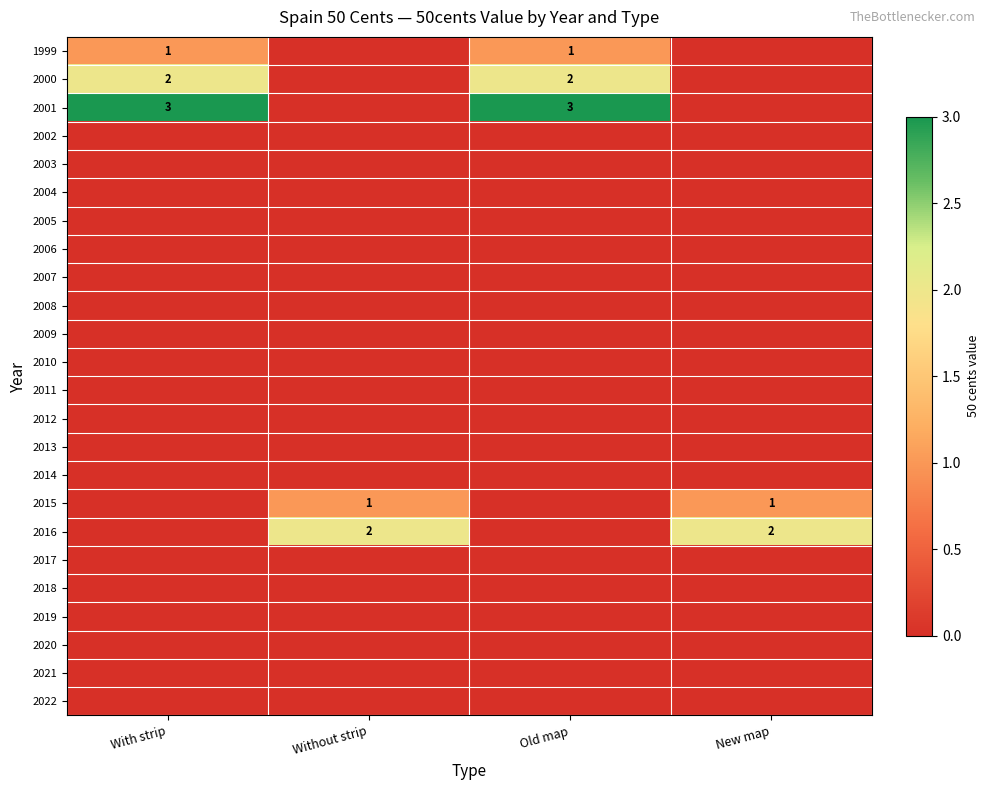

What value does the 2001 series have at With strip?

3